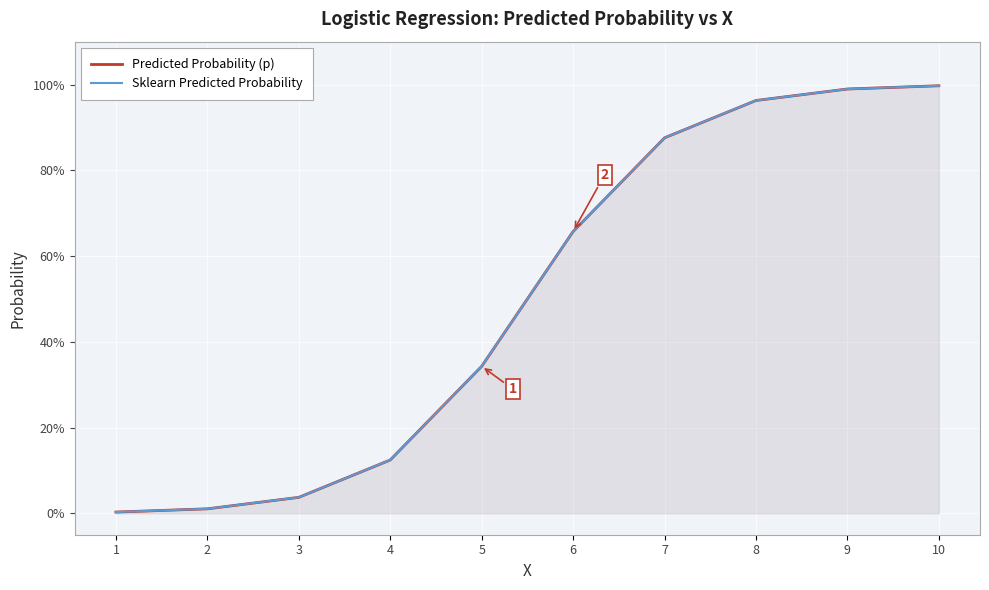

Read the Sklearn Predicted Probability value at 10.

1.0